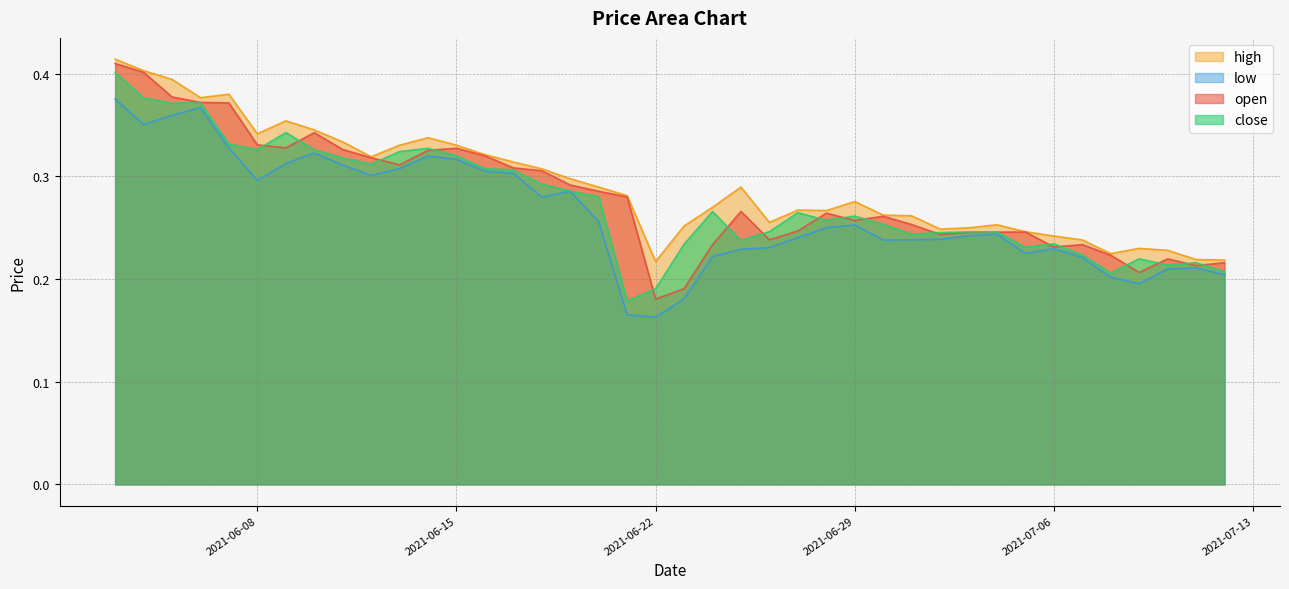

Does the chart display data point markers on the line(s)?

No